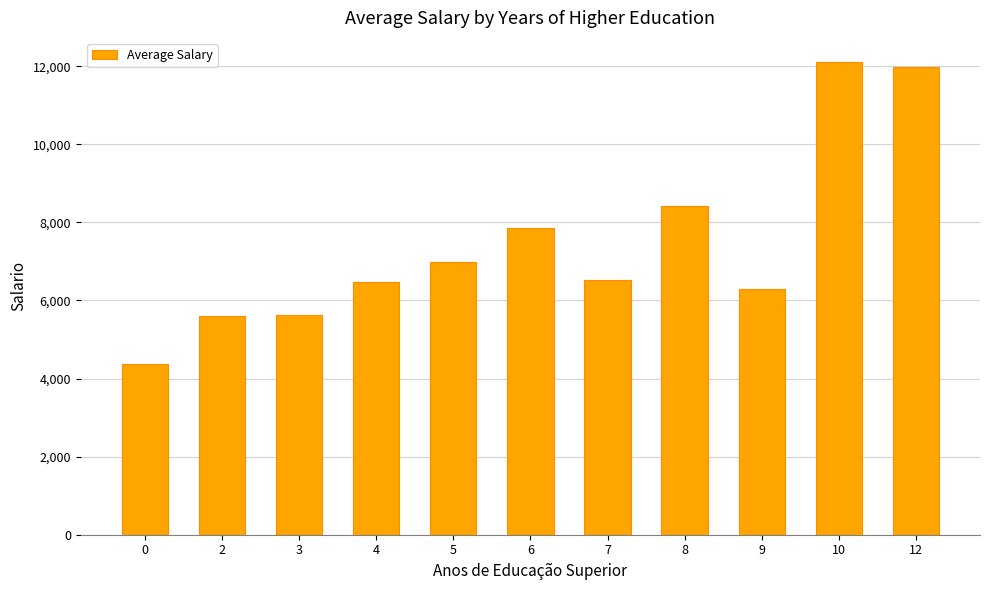

The value at 2 is 2735.2. True or false?

False